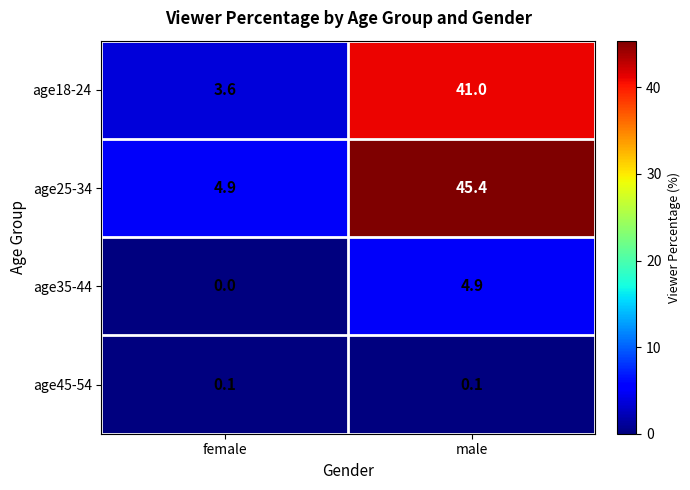

The value of age18-24 at male is 71.4. True or false?

False